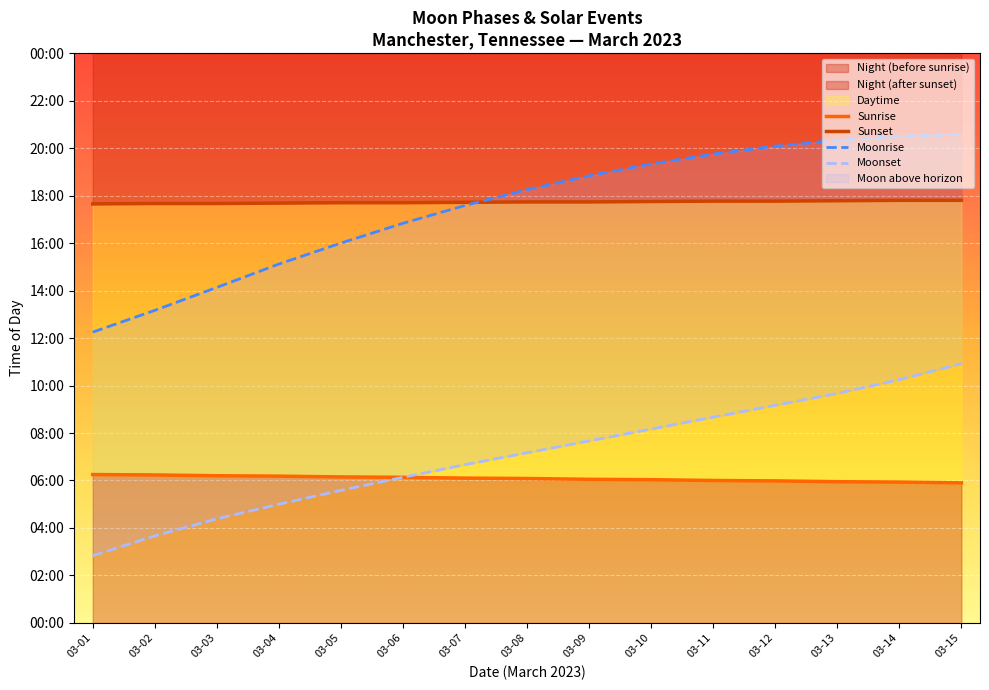

Is the value of Moonset at 03-04 greater than the value of Sunrise at 03-01?

No